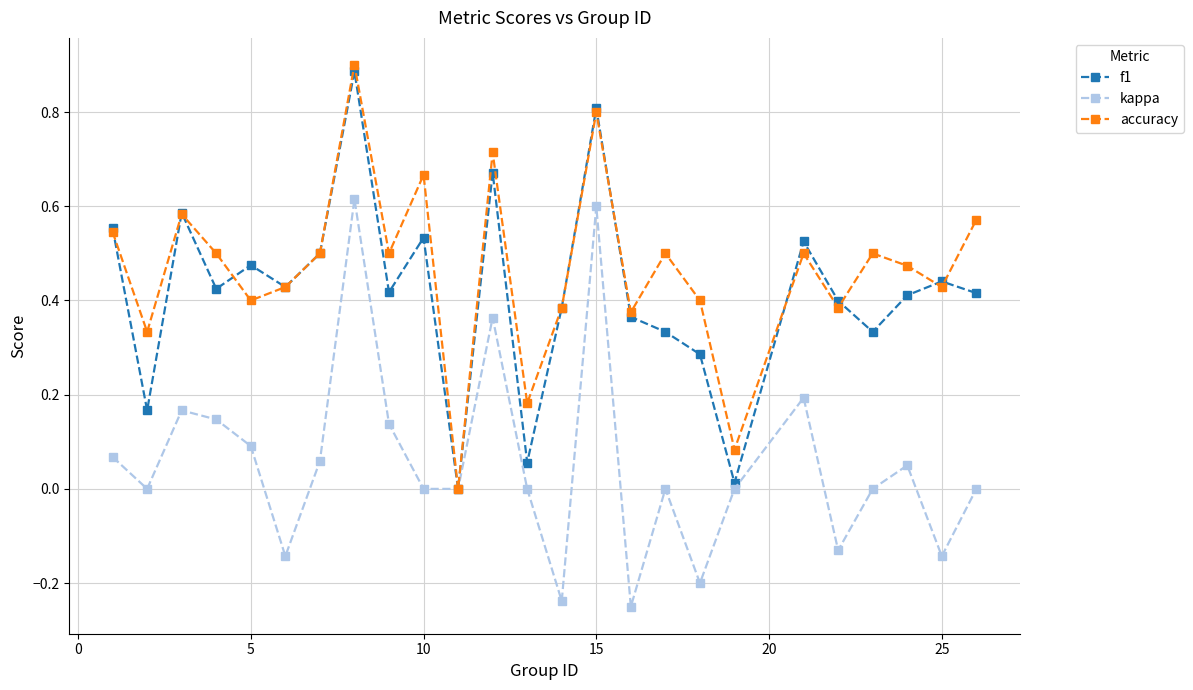

True or false: accuracy has more than 2 interior local peaks.

True